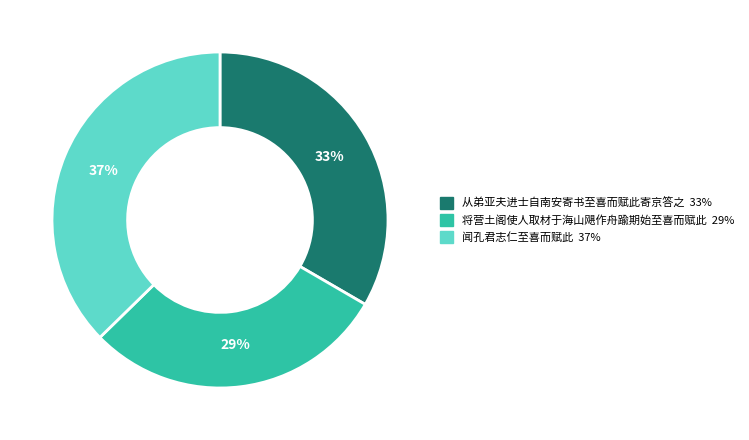

Do 从弟亚夫进士自南安寄书至喜而赋此寄京答之 and 闻孔君志仁至喜而赋此 together represent more than half of the pie?

Yes